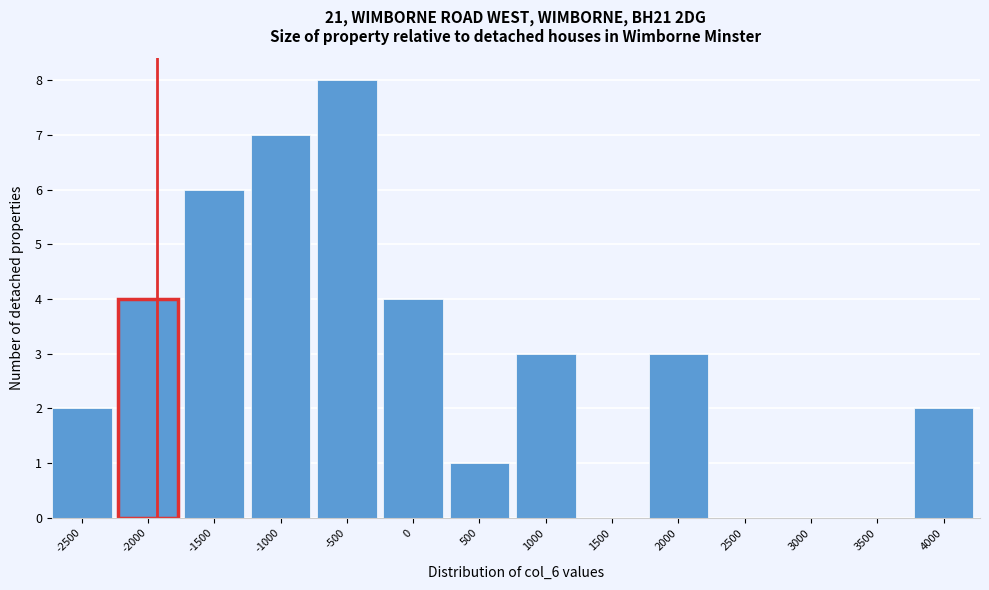

Reading left to right, transcribe all the data shown in this chart.

-2500=2	-2000=4	-1500=6	-1000=7	-500=8	0=4	500=1	1000=3	1500=0	2000=3	2500=0	3000=0	3500=0	4000=2